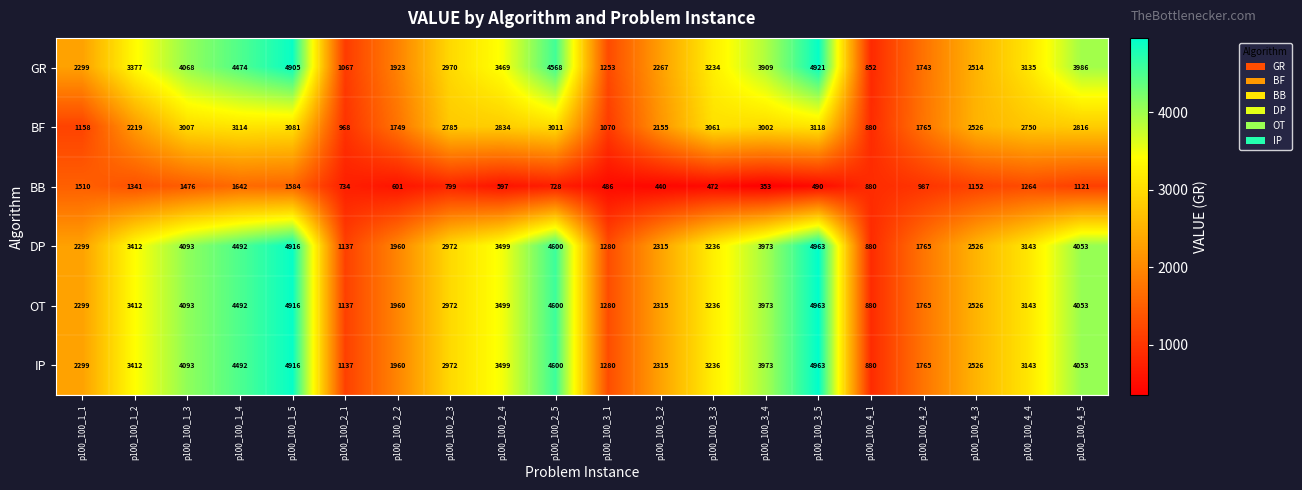

Is it true that OT equals 3424 at p100_100_4_3?

False